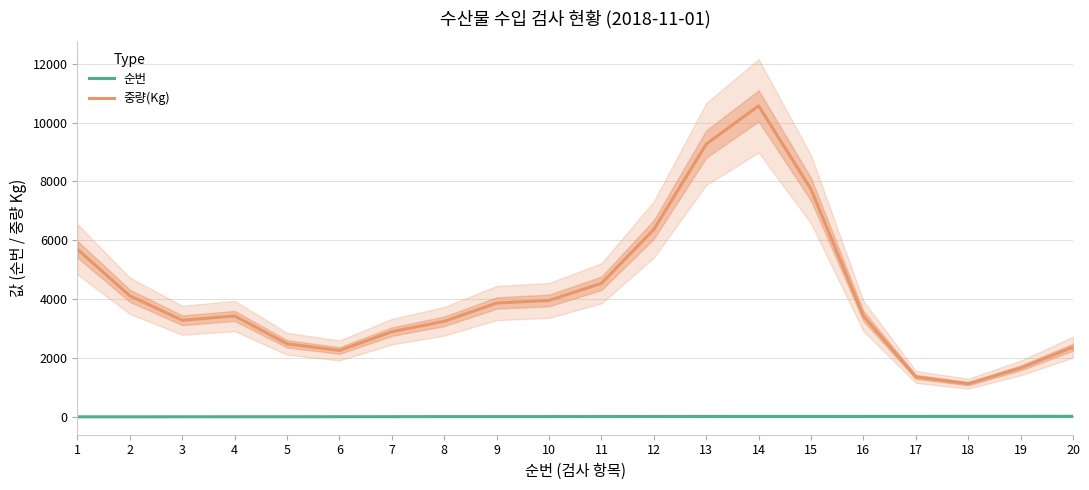

What is the sum of the 순번 values at 17 and 5?

22.0